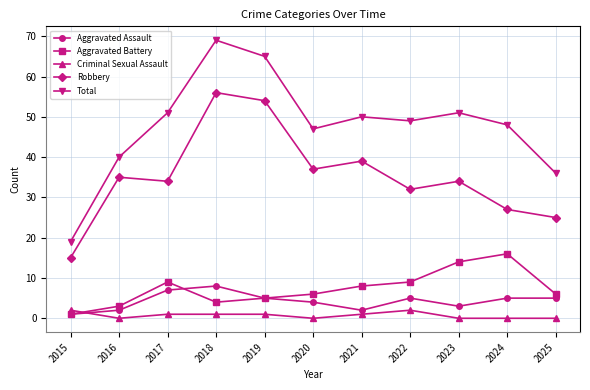

Is the value of Robbery at 2017 greater than the value of Aggravated Battery at 2016?

Yes